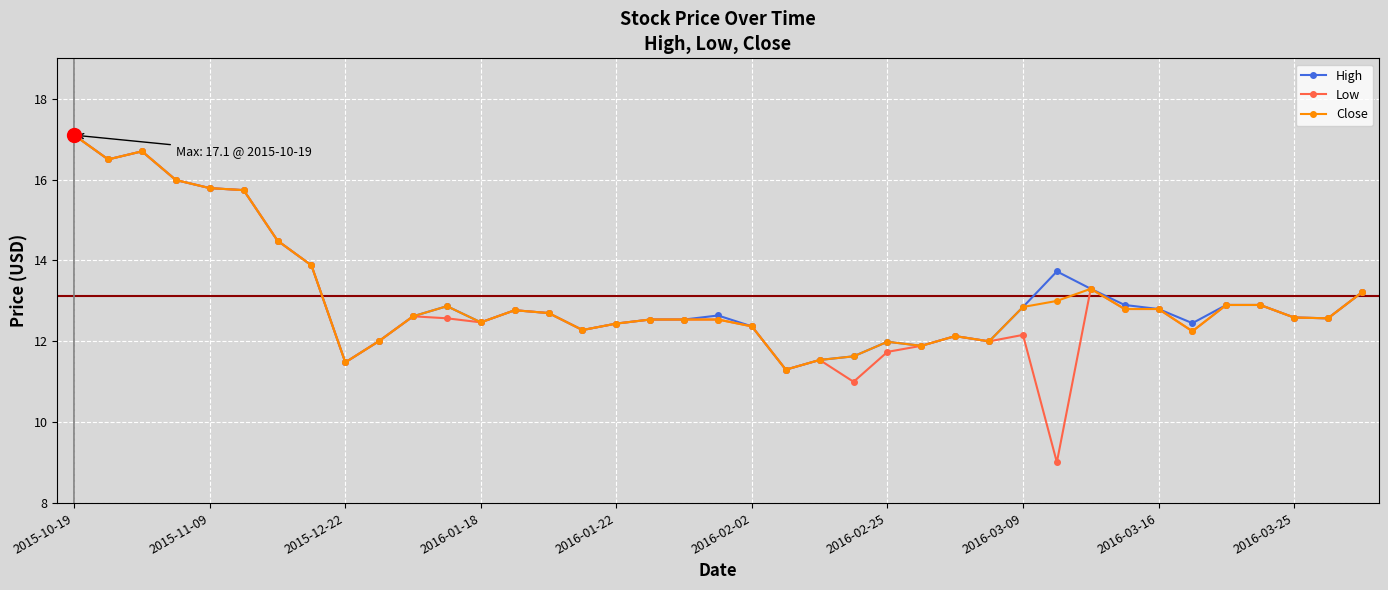

Which series has the largest range (max minus min)?

Low